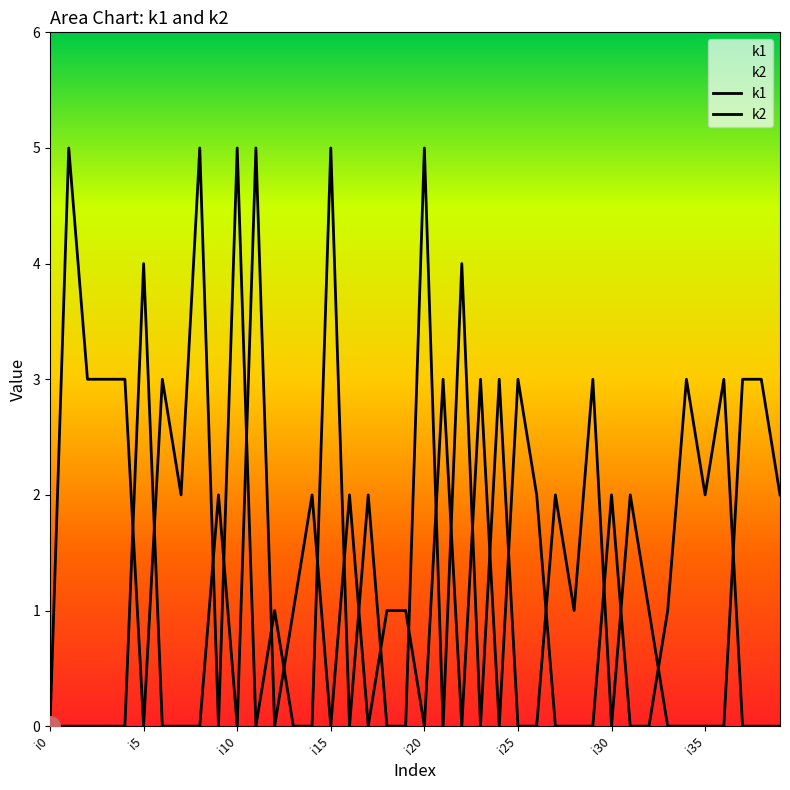

Count the k2 values in the range 0 to 2.

33